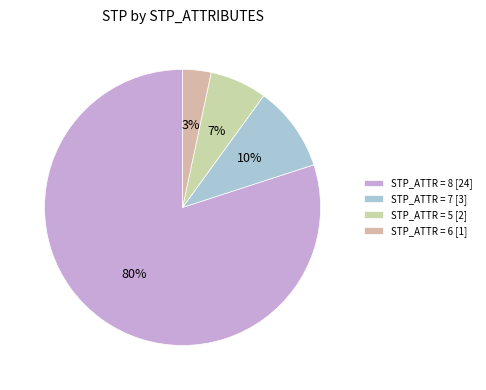

Count the number of slices in the pie.

4